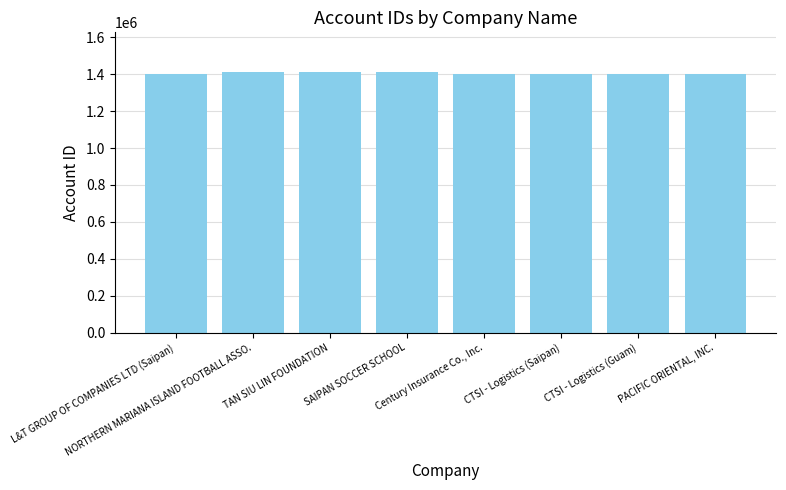

List the labels in order of value, largest first.

SAIPAN SOCCER SCHOOL, TAN SIU LIN FOUNDATION, NORTHERN MARIANA ISLAND FOOTBALL ASSO., PACIFIC ORIENTAL, INC., L&T GROUP OF COMPANIES LTD (Saipan), CTSI - Logistics (Saipan), CTSI - Logistics (Guam), Century Insurance Co., Inc.